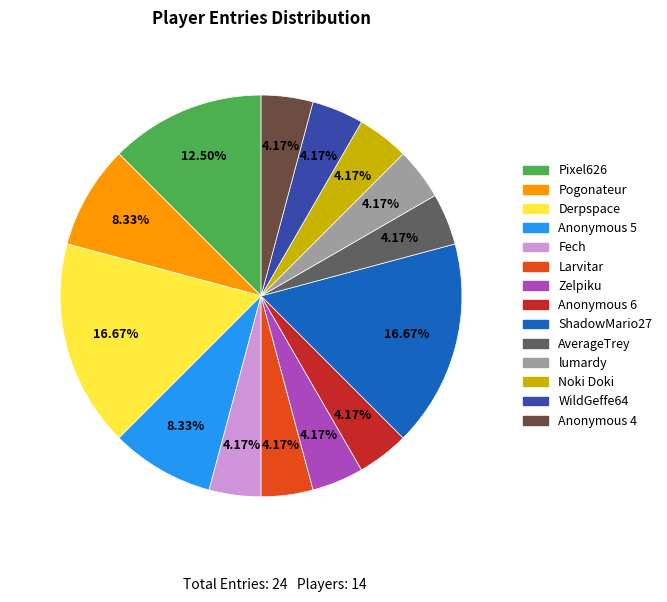

To the nearest percent, what is the difference between the Derpspace and Fech slice percentages?

12%